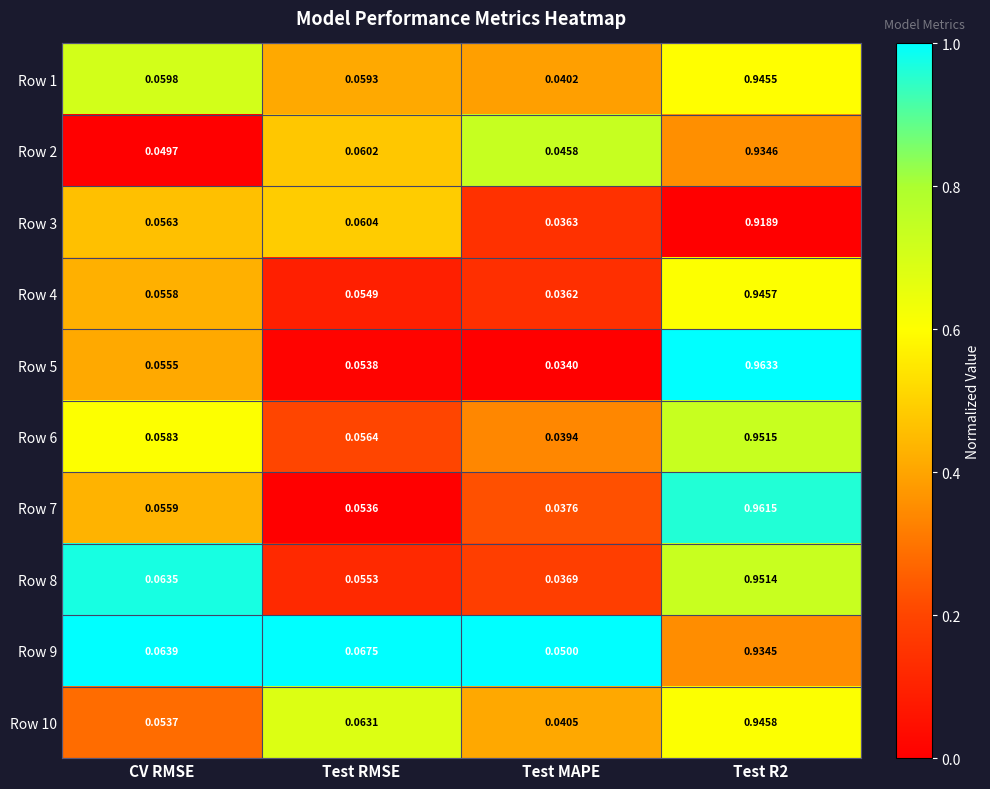

Is the value of Row 8 at Test RMSE greater than the value of Row 10 at Test RMSE?

No